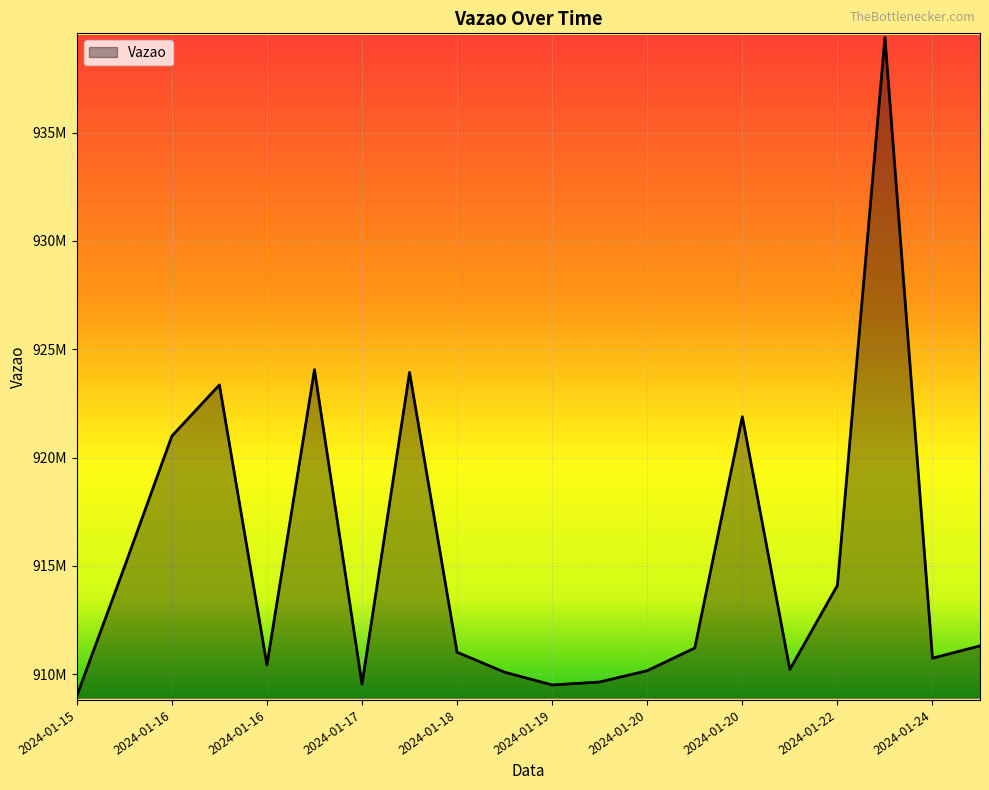

Reading left to right, list all the values displayed in this chart.

908996035	914940112	920994470	923354362	910428342	924057923	909541052	923935261	911017085	910093830	909506504	909643000	910165424	911211587	921887560	910219355	914100150	939395038	910741413	911310657